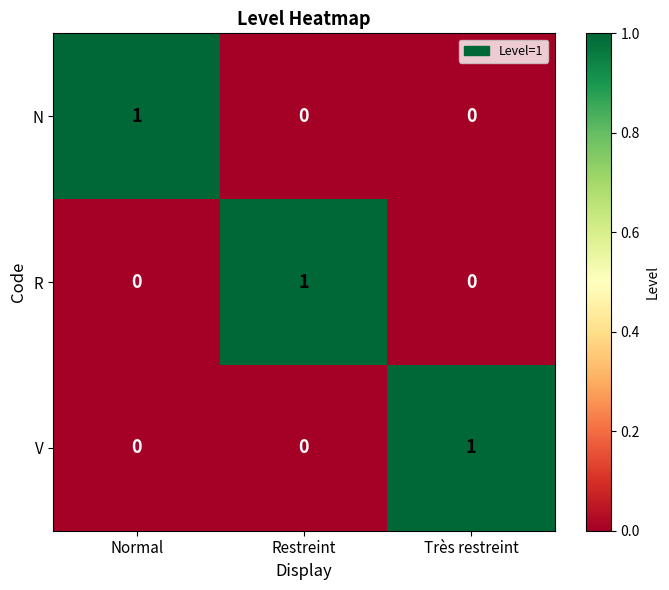

How many series are shown in this chart?

3